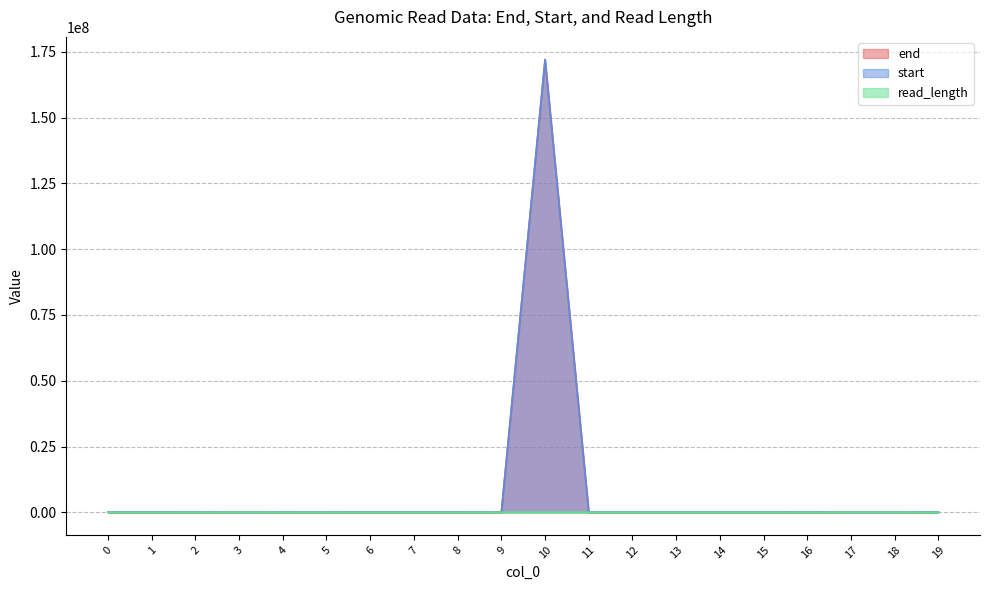

How many values in the end series are below 12821?

10